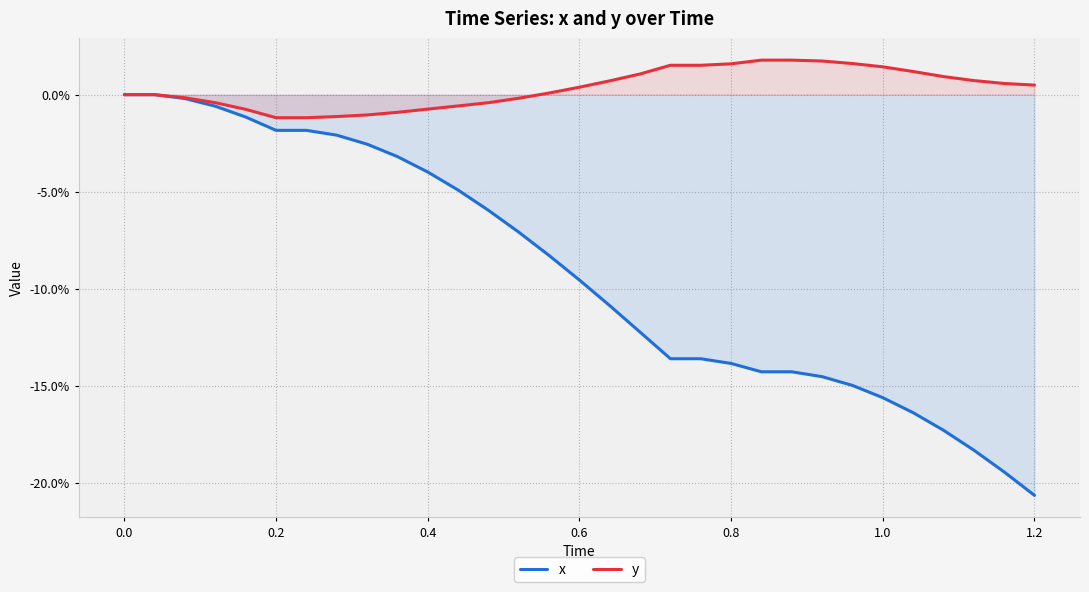

What is the minimum value shown in the chart?

-0.2